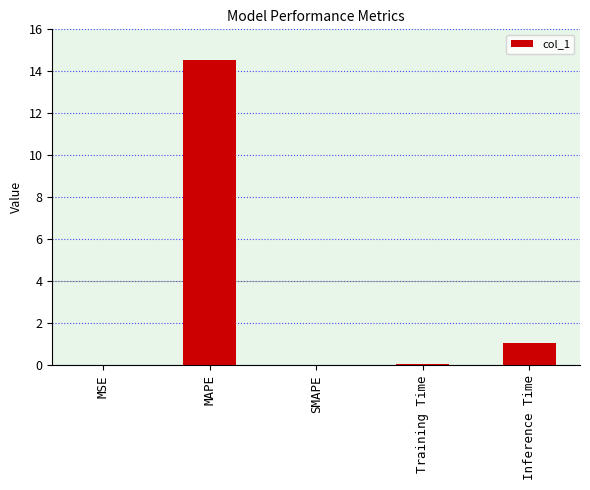

Between MAPE and SMAPE, which is larger?

MAPE